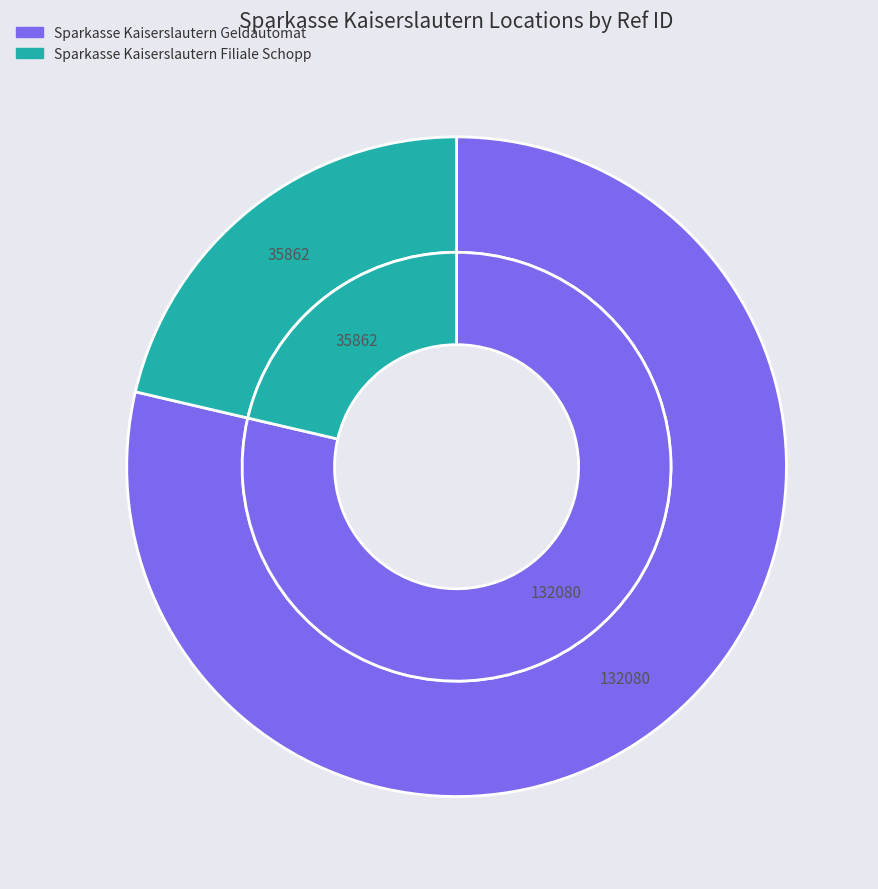

What is the ratio of the value at Sparkasse Kaiserslautern Geldautomat to the value at Sparkasse Kaiserslautern Filiale Schopp?

3.7